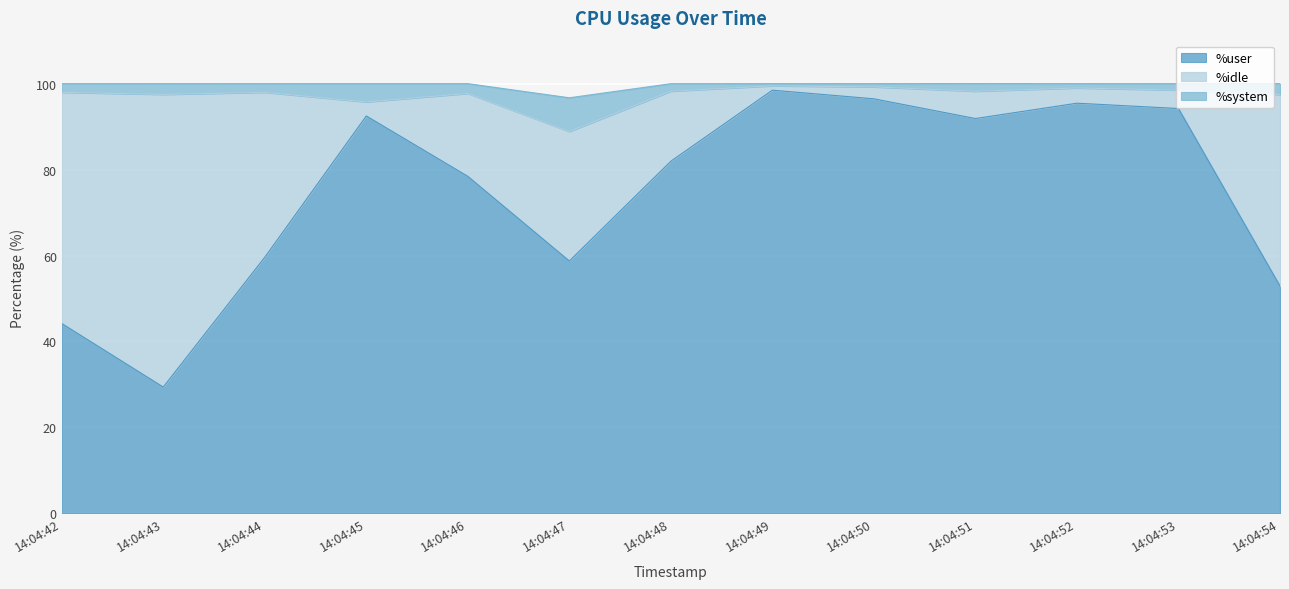

What is the total value across all series at 14:04:43?

100.0